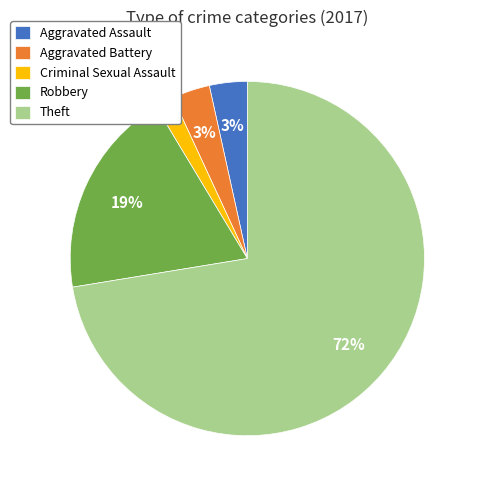

Is there any slice that represents more than half of the pie?

Yes